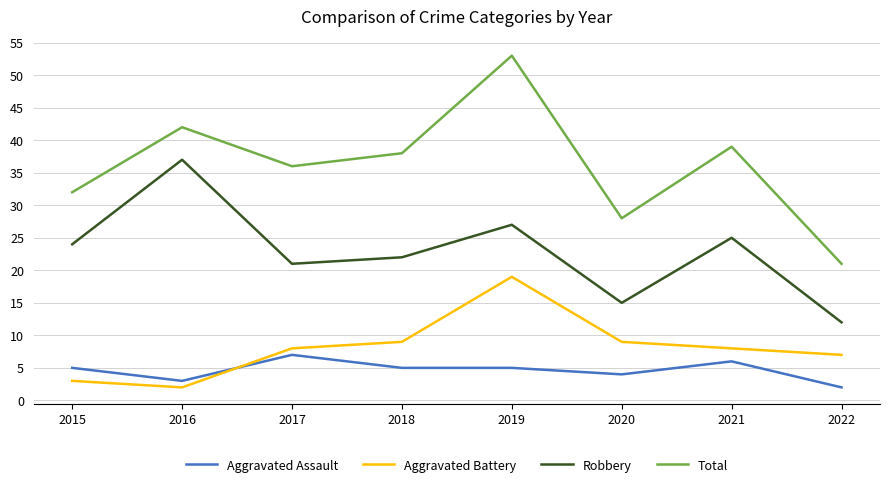

True or false: Total and Robbery cross at least once.

False